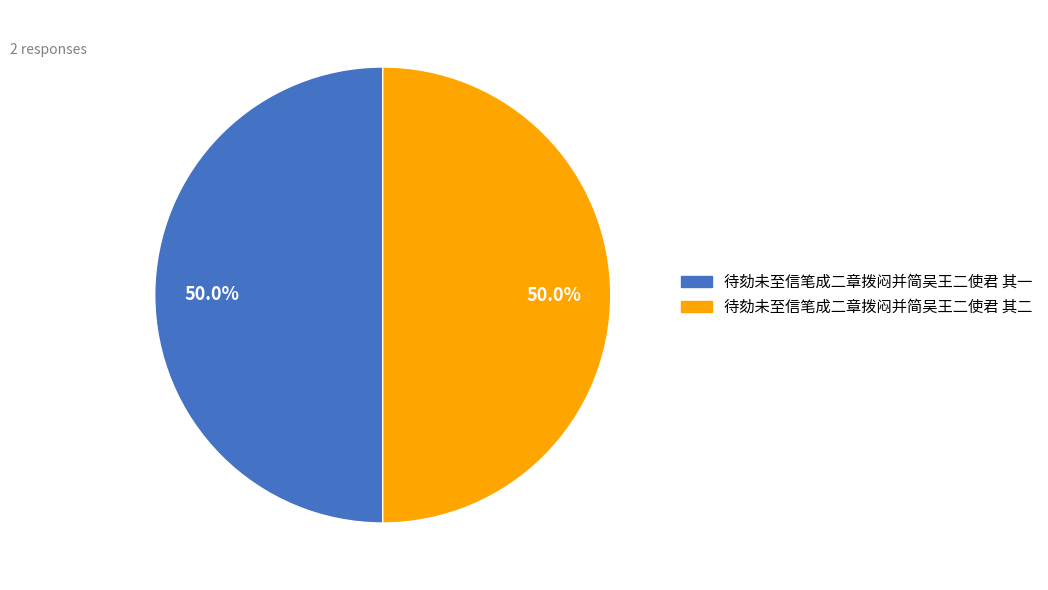

True or false: 待劾未至信笔成二章拨闷并简吴王二使君 其二 accounts for 41% of the total.

False